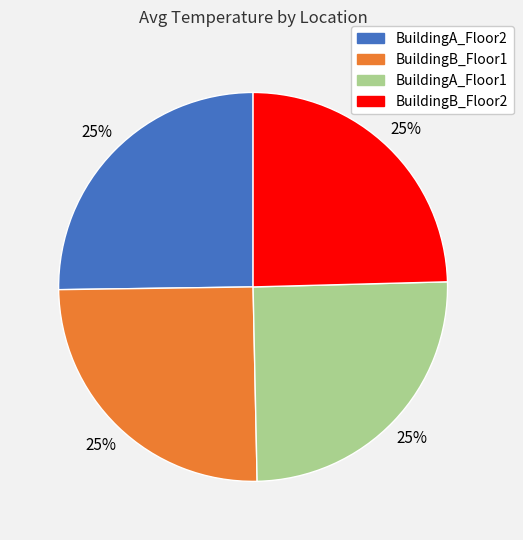

Count the number of slices in the pie.

4